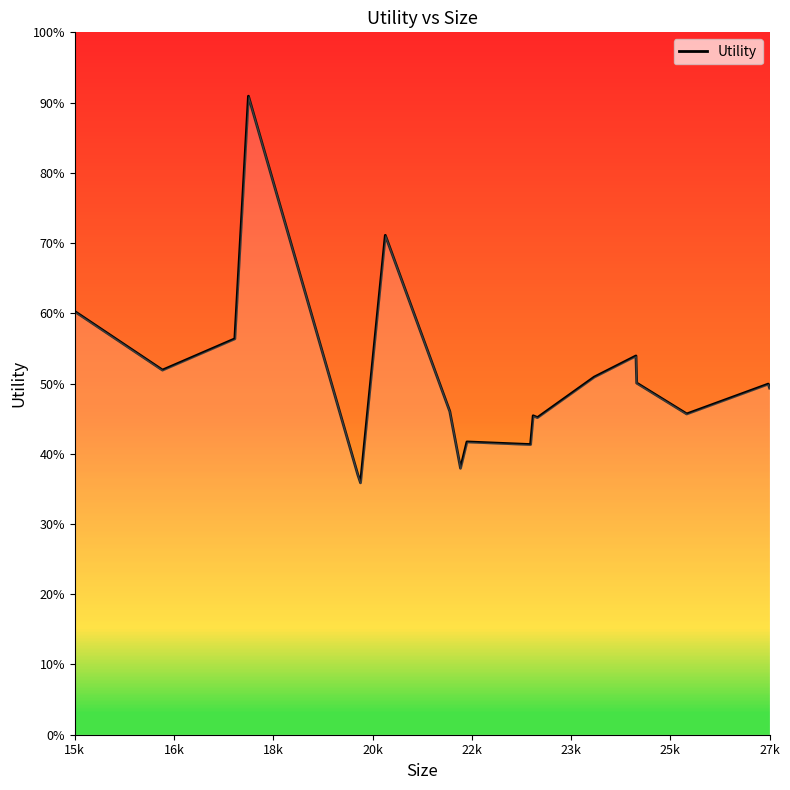

Does the chart have visible grid lines?

No